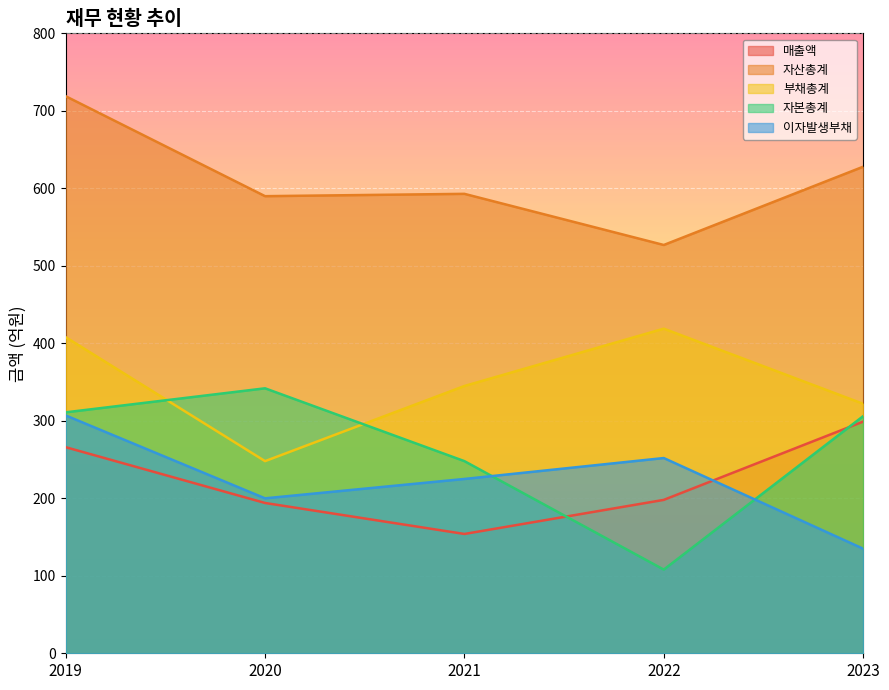

What is the spread (max minus min) of values at 2021?

439